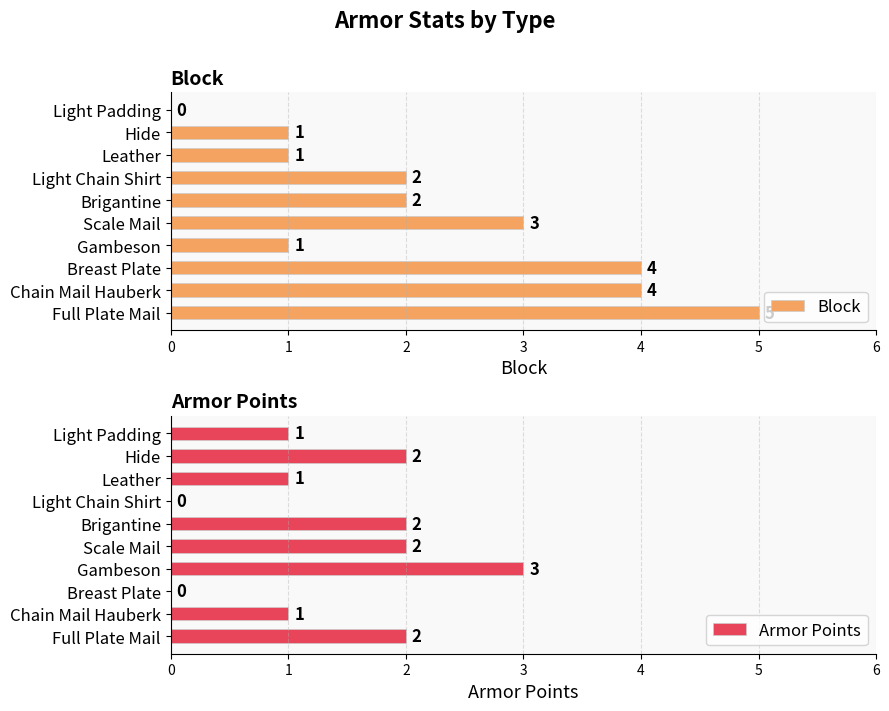

What is the approximate value of Block at Scale Mail?

3